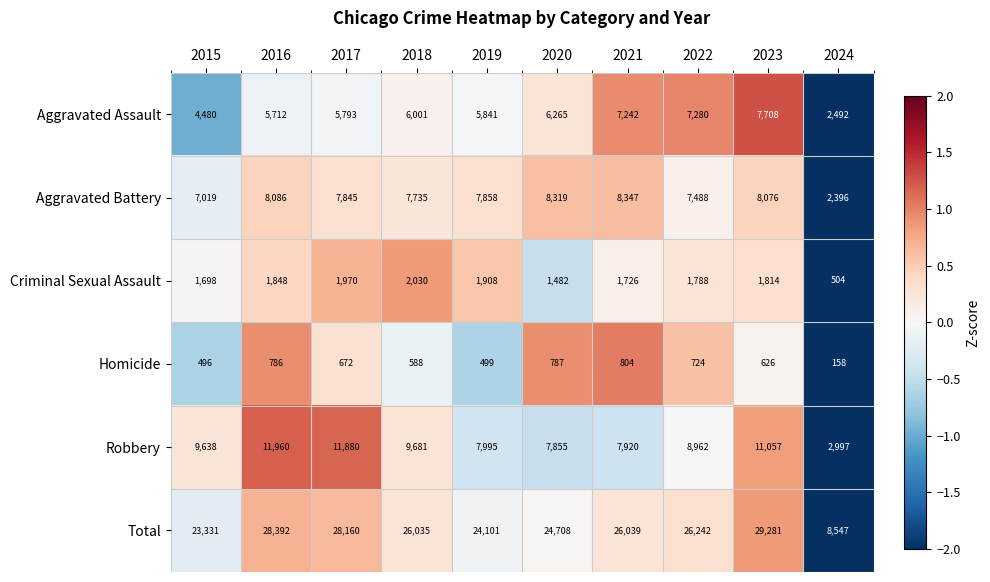

What is the smallest value displayed?

158